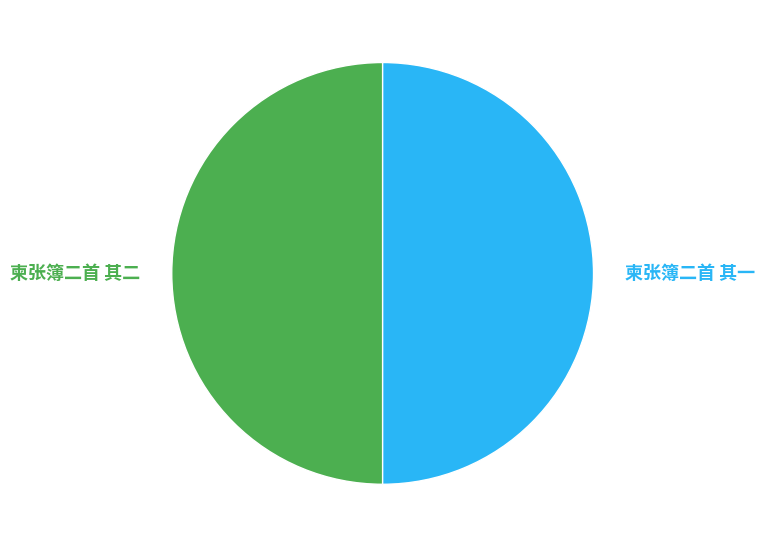

How many slices are in this pie chart?

2